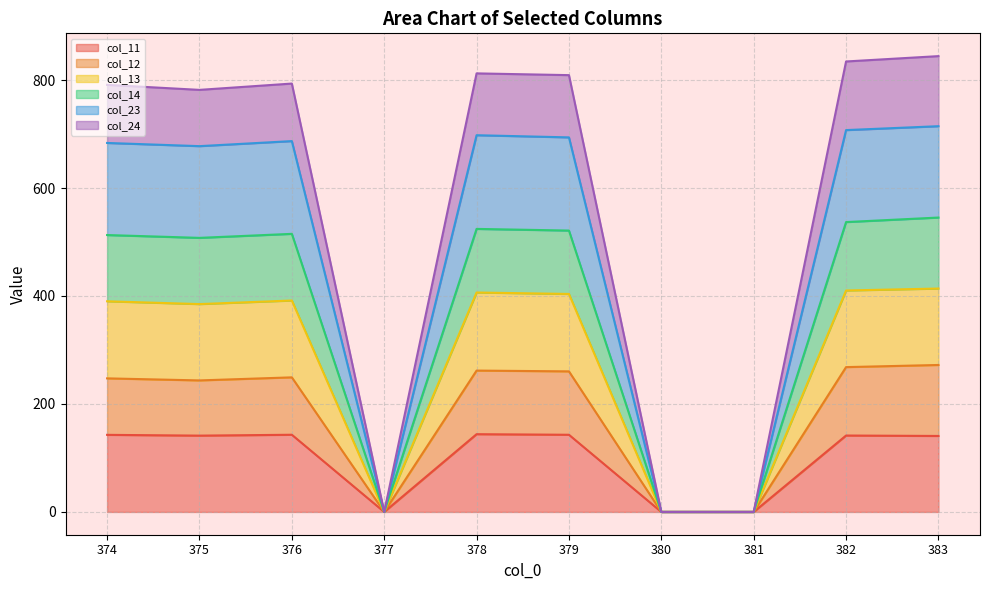

Is it true that col_11 equals 0.0 at 380?

True